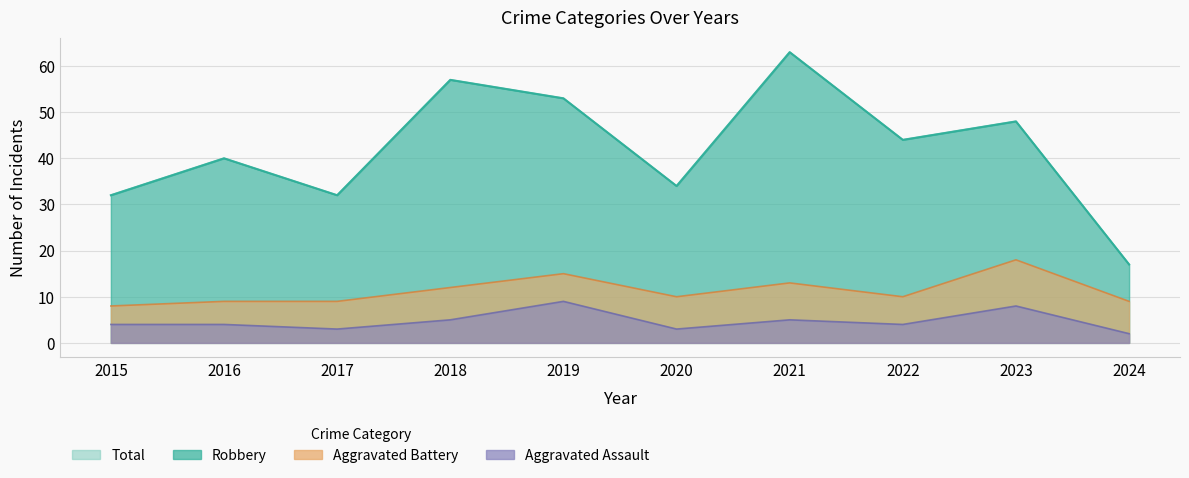

Does the chart have visible grid lines?

Yes